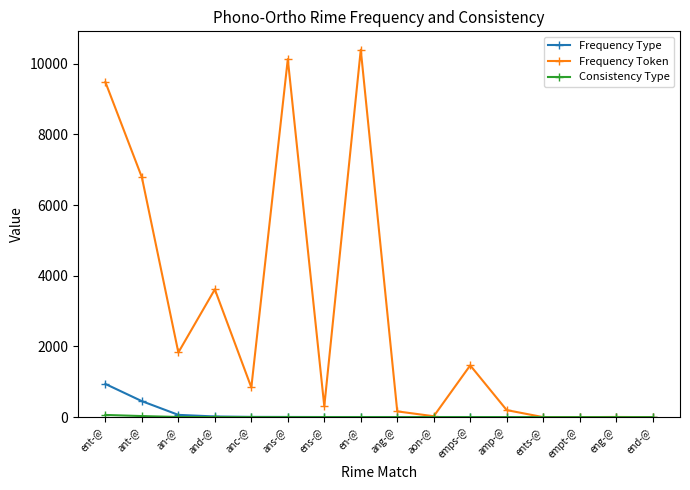

What is the maximum value shown in the chart?

10398.3